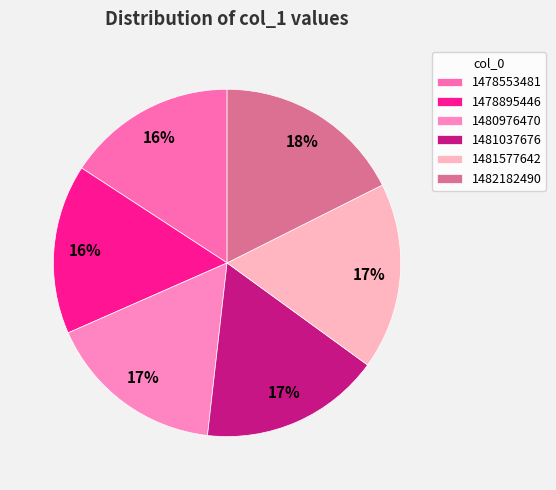

To the nearest percent, what portion does 1480976470 represent?

17%